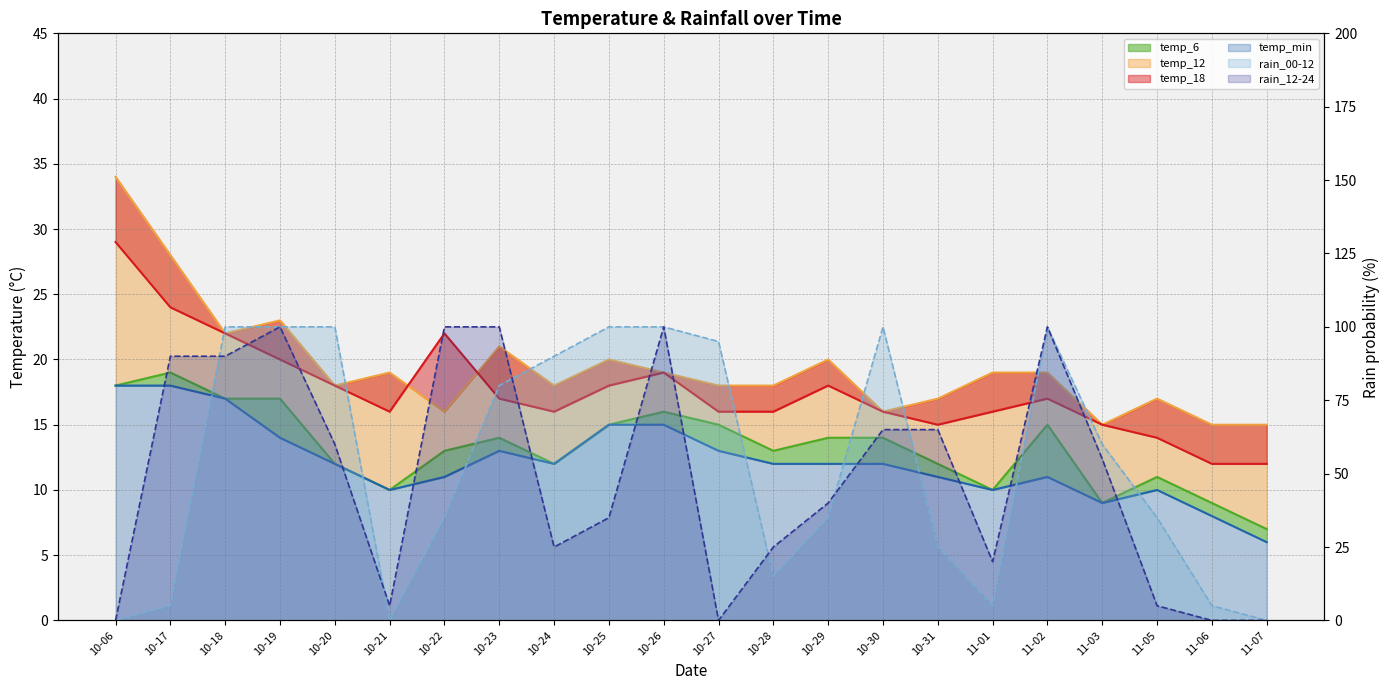

At which category is the sum across all series the highest?

10-19